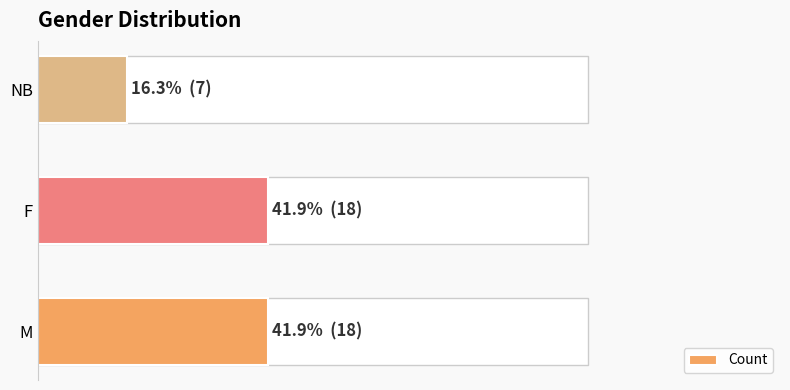

What is the greatest value displayed?

18